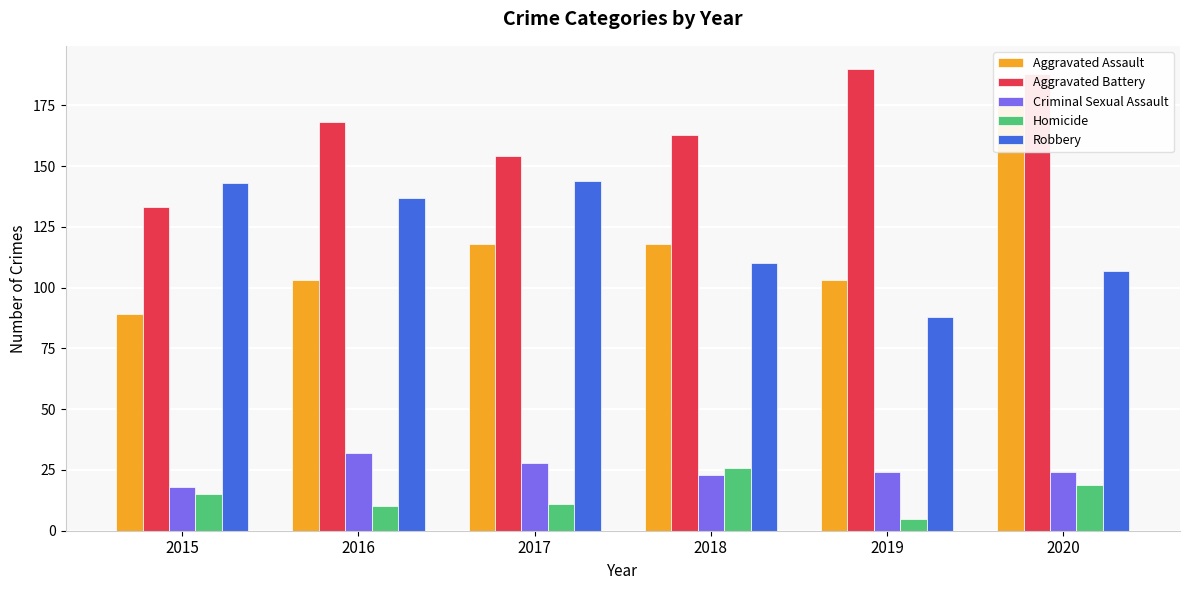

What is the total value across all series at 2018?

440